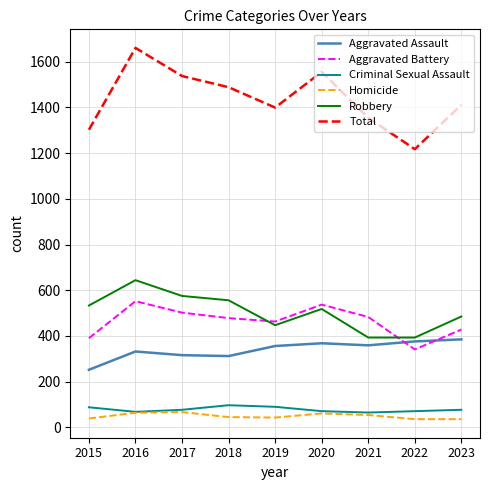

List the series in order of their peak value, highest first.

Total, Robbery, Aggravated Battery, Aggravated Assault, Criminal Sexual Assault, Homicide